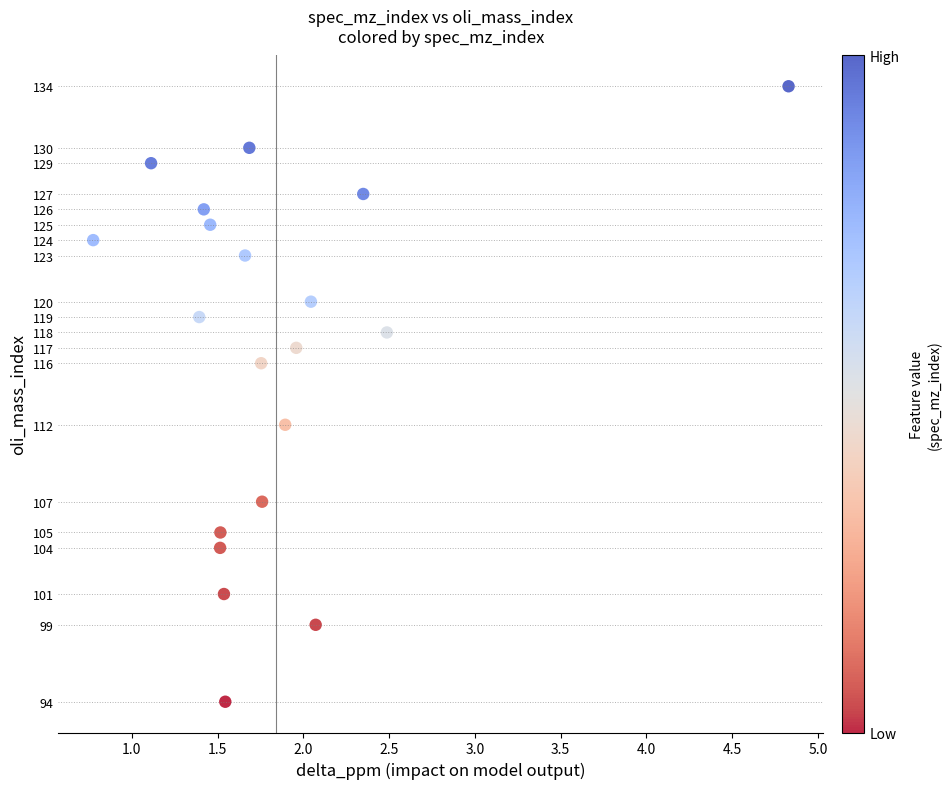

What is the range of Y values (max minus min)?

40